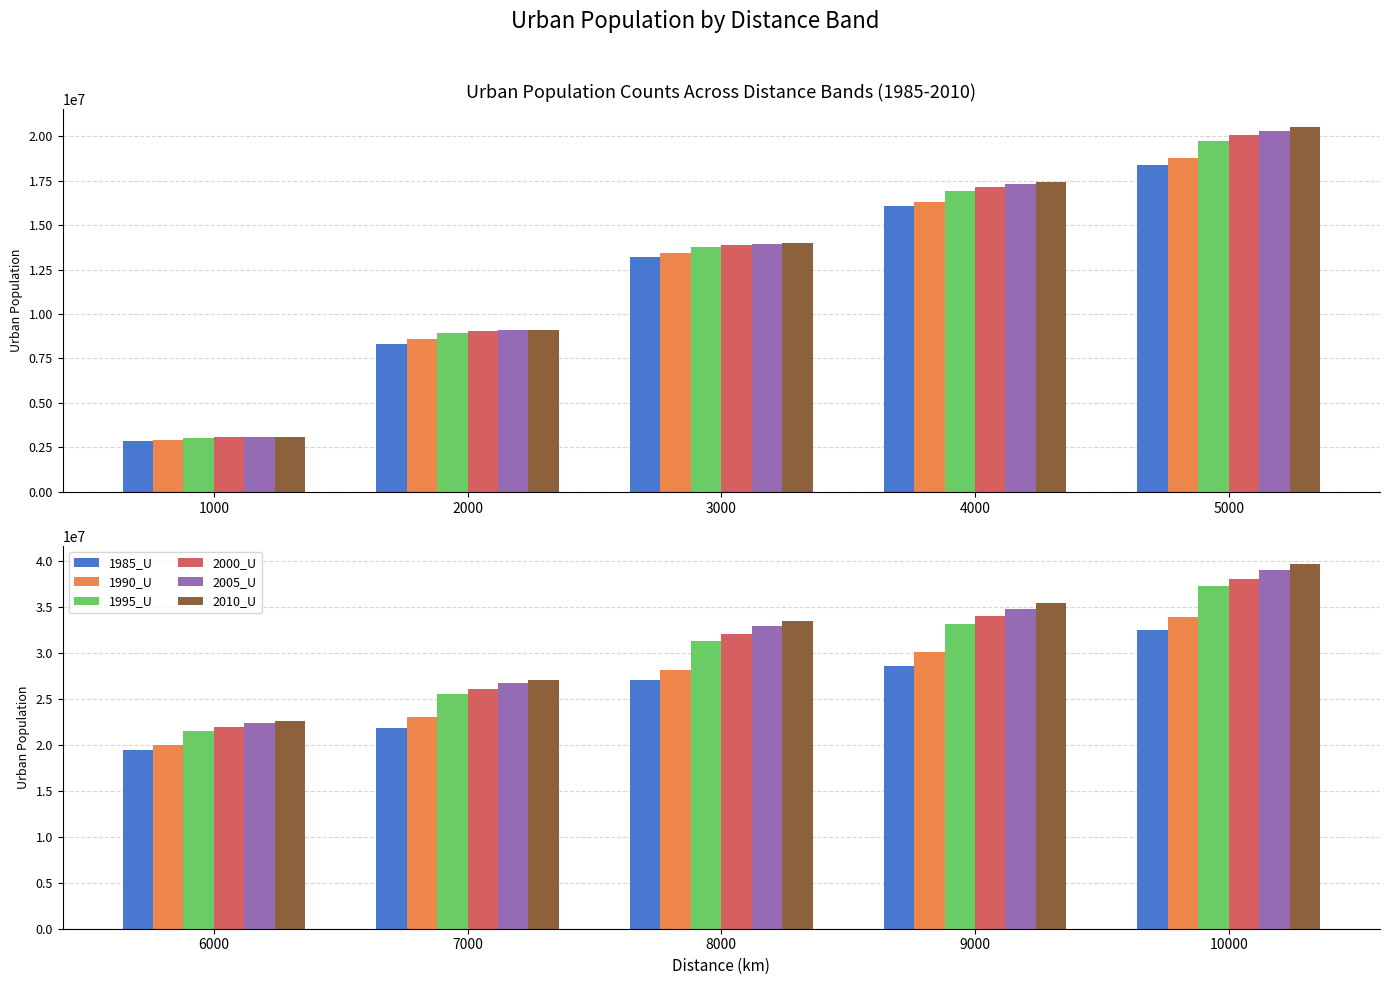

Is the value of 1995_U at 6000 greater than the value of 1990_U at 8000?

No